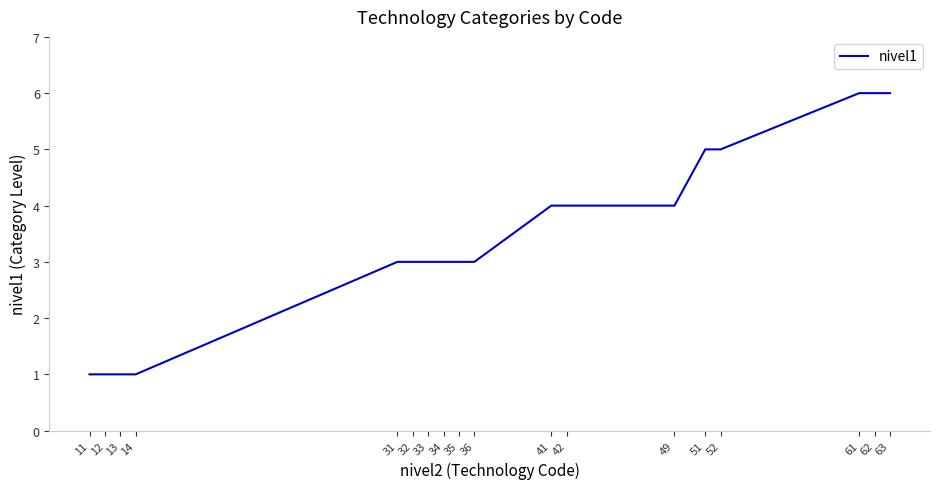

The chart shows a value of 4 at 41. True or false?

True